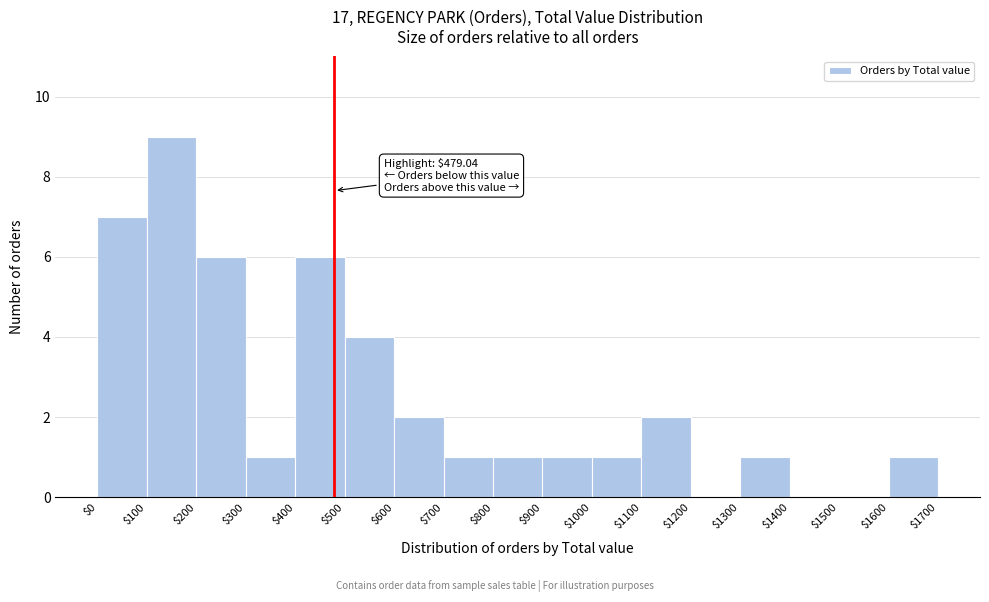

Over which range of the x-axis is the bar tallest?

$100 to $200